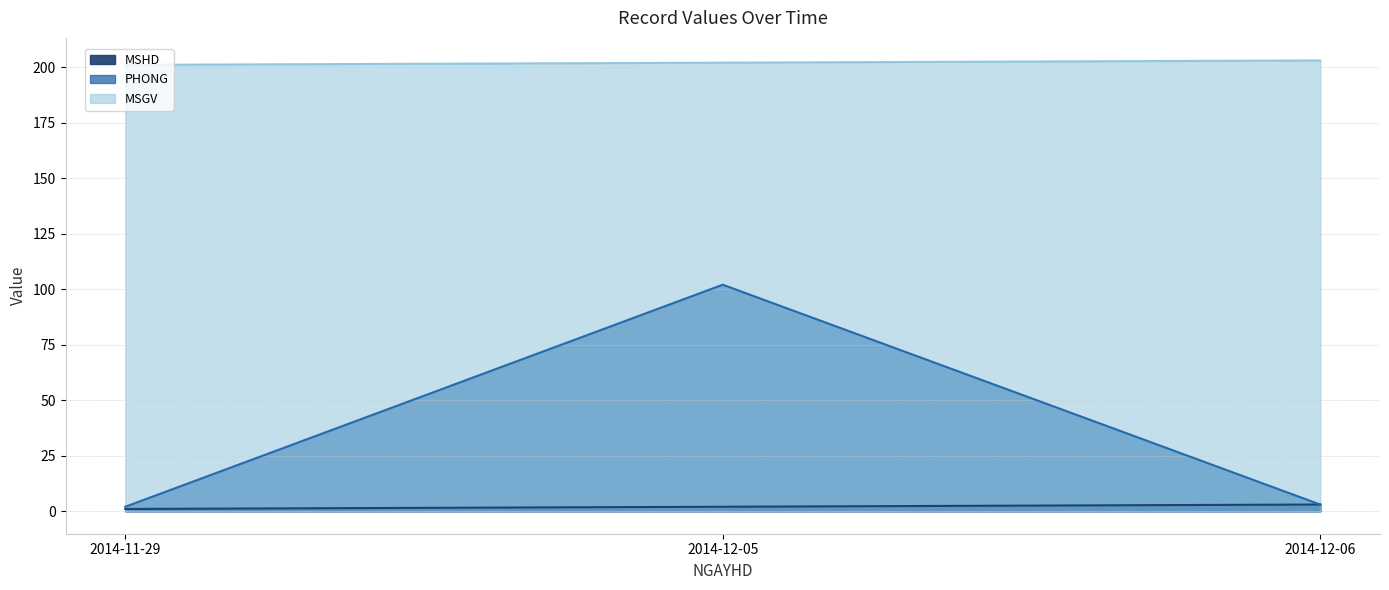

Reading left to right, extract all data points from this chart.

MSHD: 1	2	3
PHONG: 2	102	3
MSGV: 201	202	203